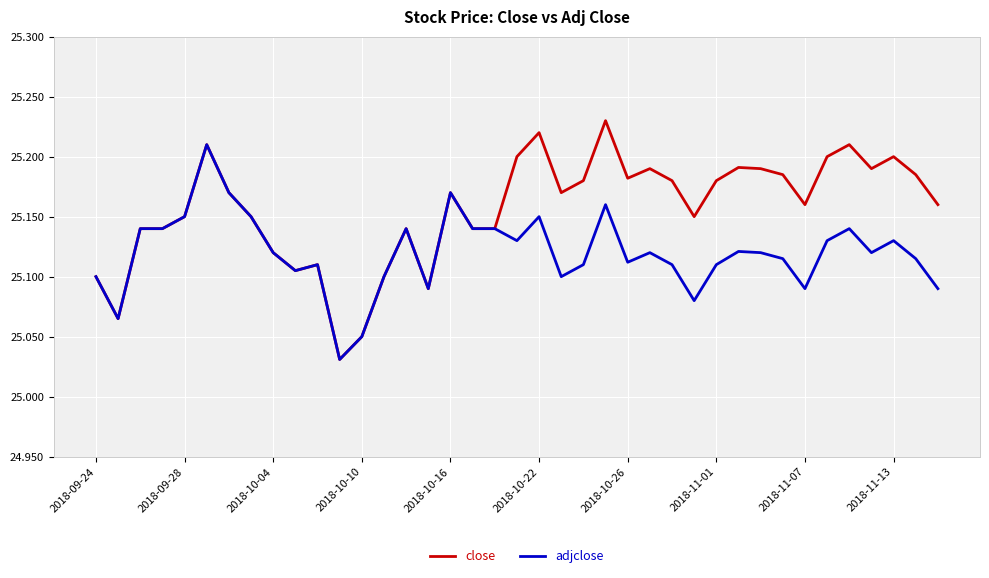

List the series in order of their overall mean, lowest first.

adjclose, close